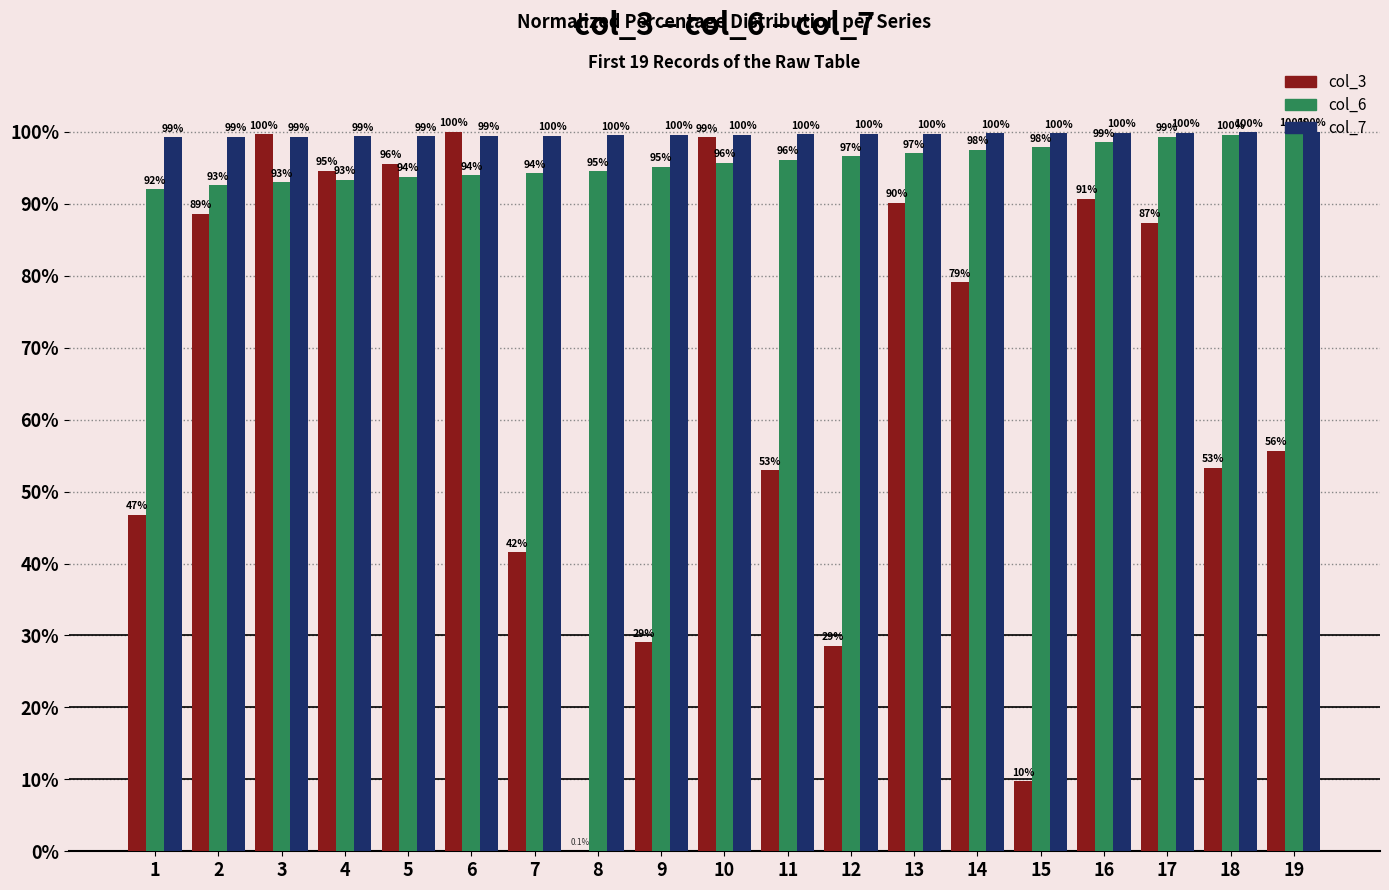

Is it true that col_6 equals 94.2 at 7?

True